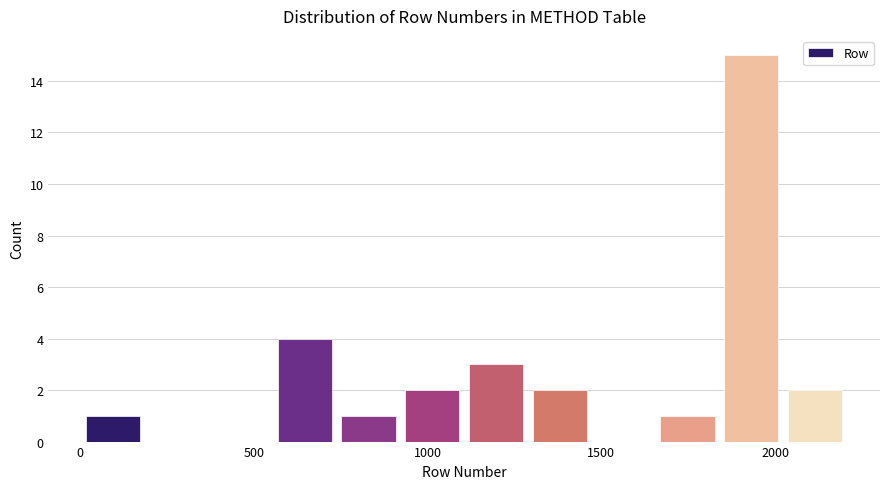

Read against the x-axis, roughly where is the centre of the tallest bar?

1950